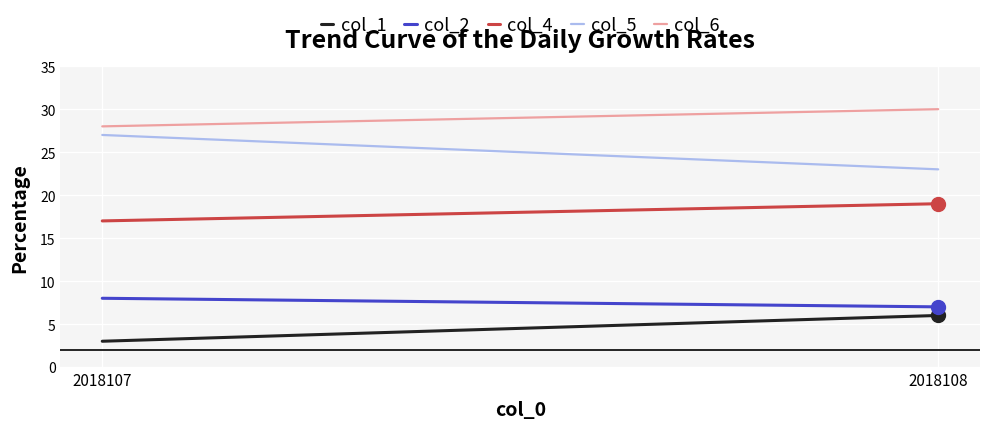

What is the sum of all col_1 values?

9